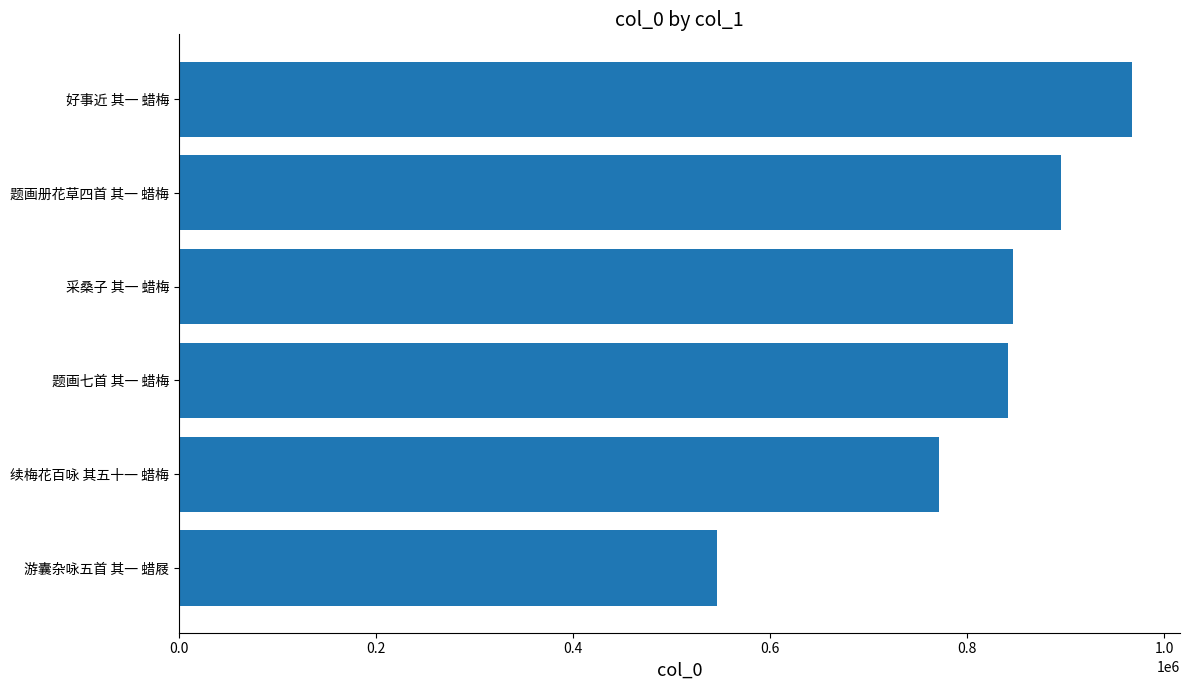

What is the ratio of the value at 续梅花百咏 其五十一 蜡梅 to the value at 题画七首 其一 蜡梅?

0.9